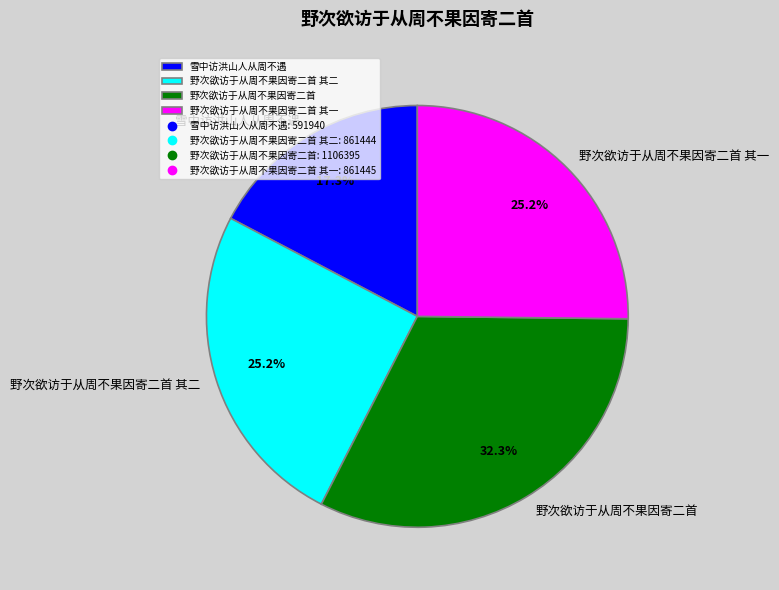

The 野次欲访于从周不果因寄二首 其二 slice represents 12% of the pie. True or false?

False